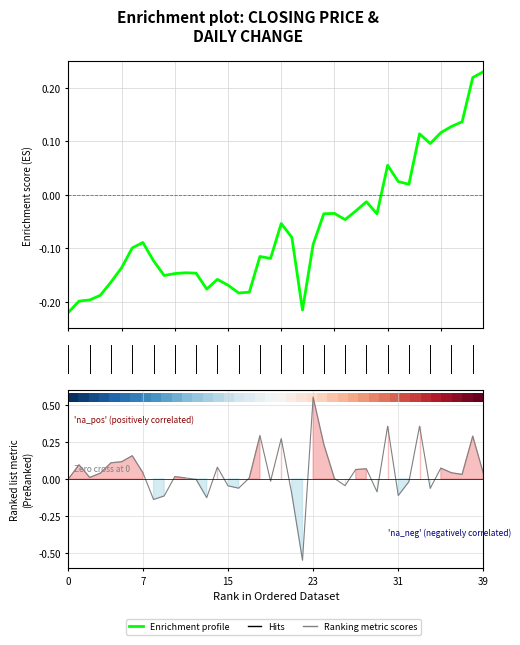

Is it true that Ranking metric scores equals 0.1 at 30?

False